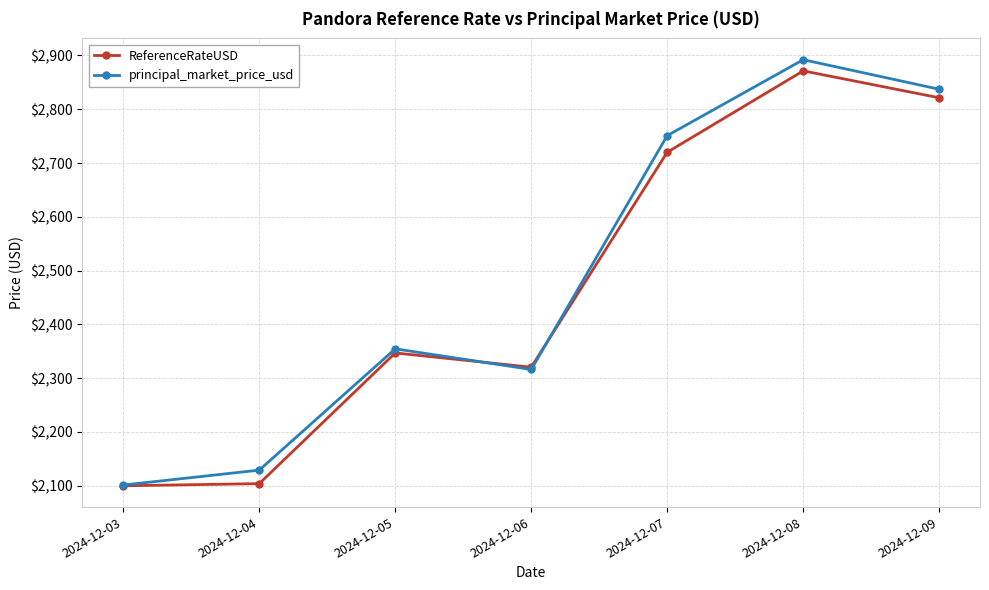

At which category is the sum across all series the highest?

2024-12-08